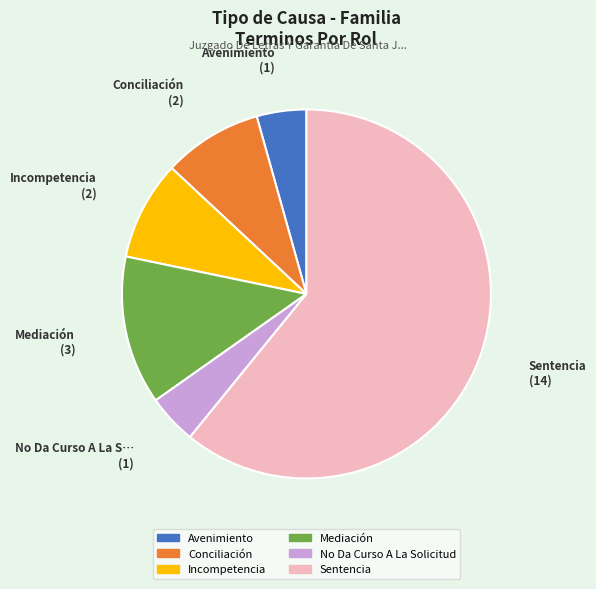

Which has a higher value, Incompetencia or Mediación?

Mediación